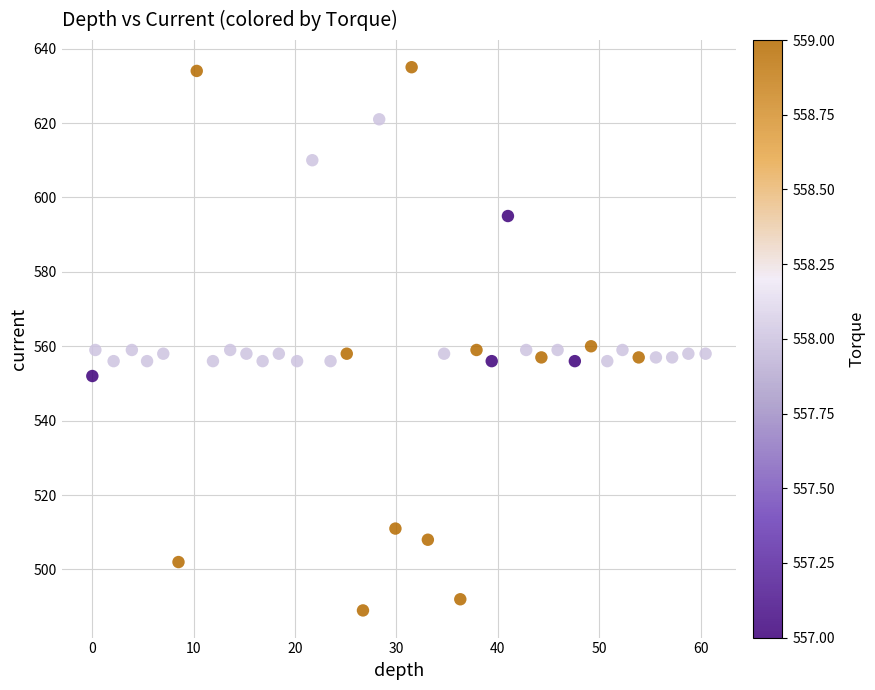

What is the range of Y values (max minus min)?

146